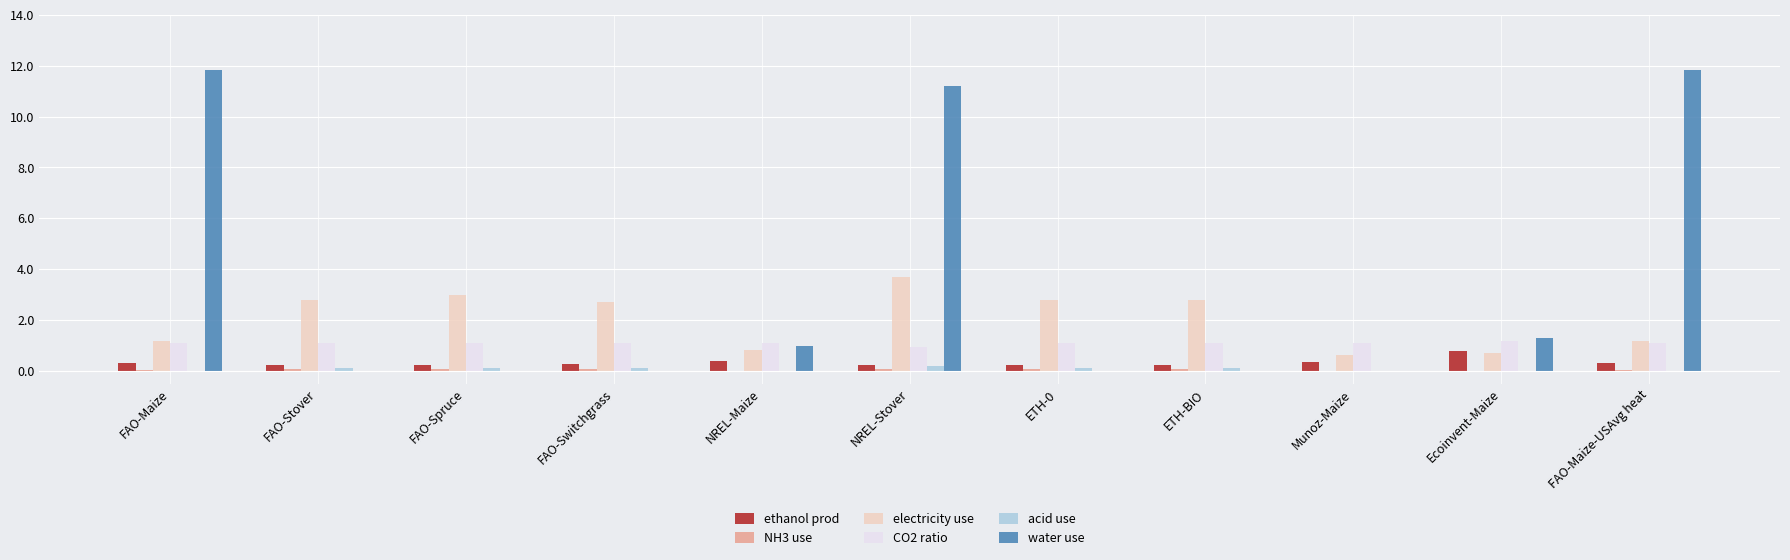

How many groups of bars are there?

11